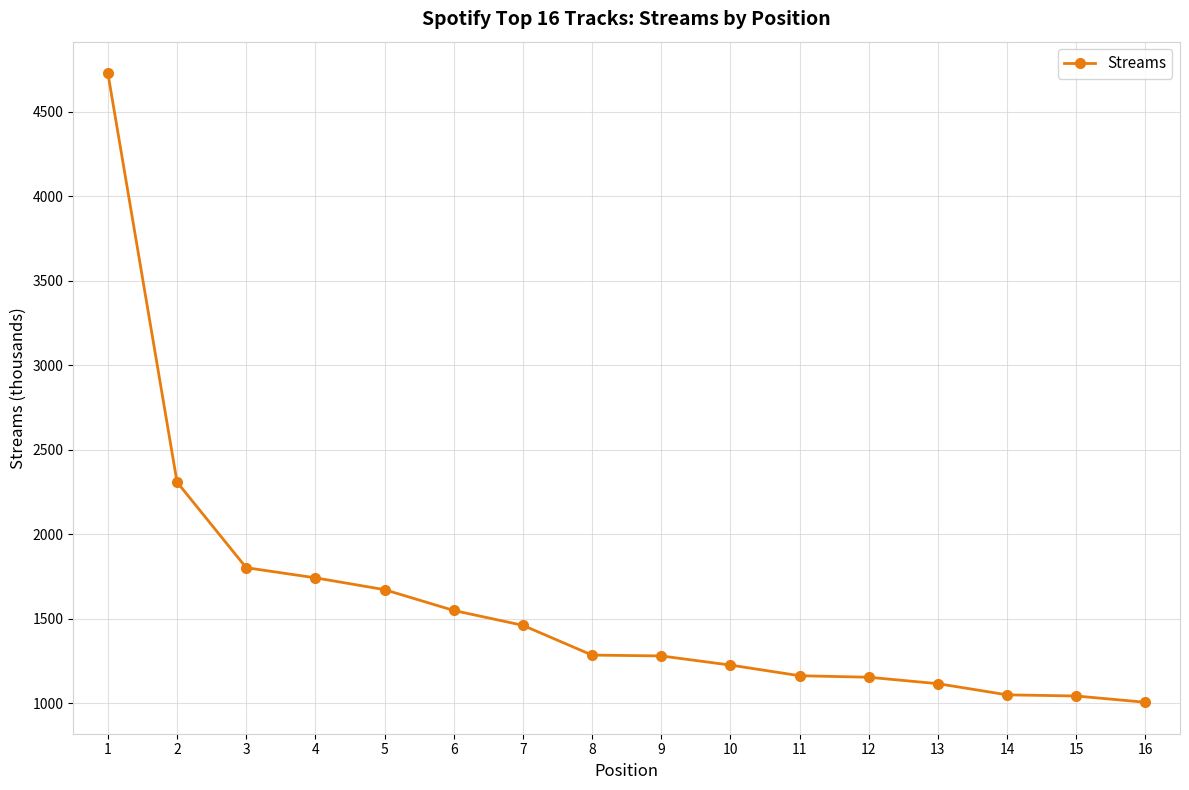

At which category does the chart reach its peak across all series?

1